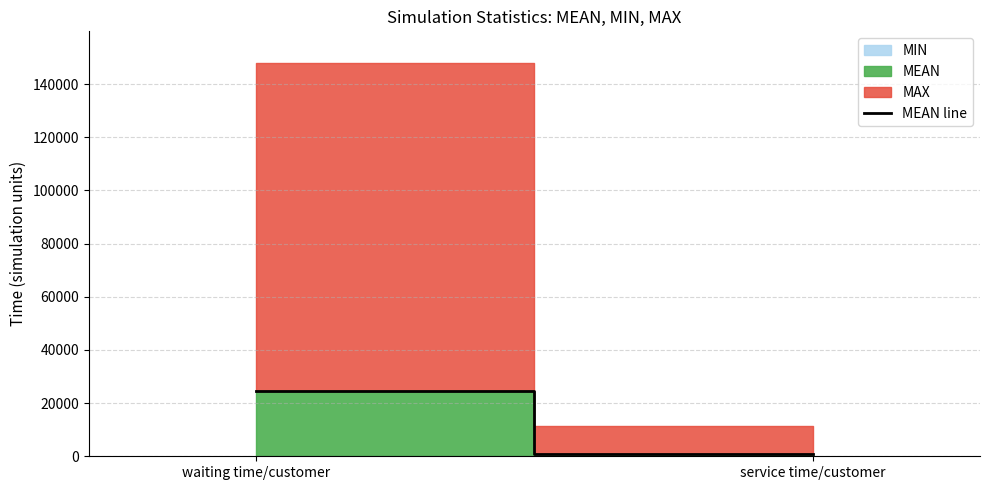

List the labels in order of value, smallest first.

service time/customer, waiting time/customer